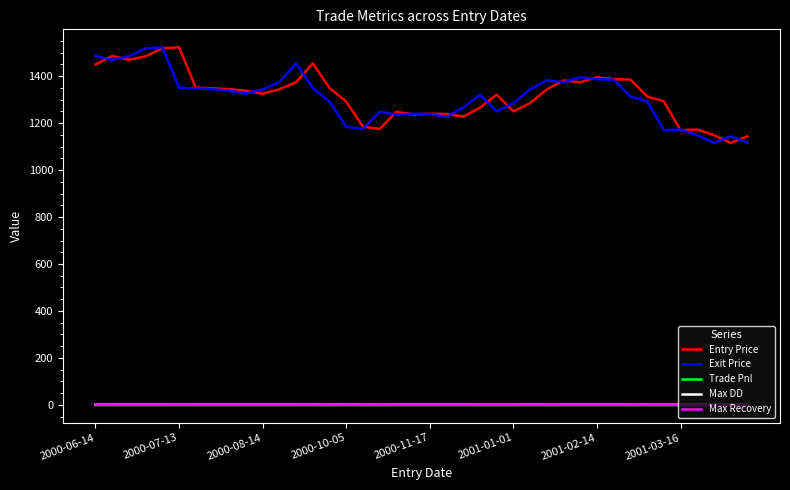

True or false: Exit Price and Max DD intersect in this chart.

False